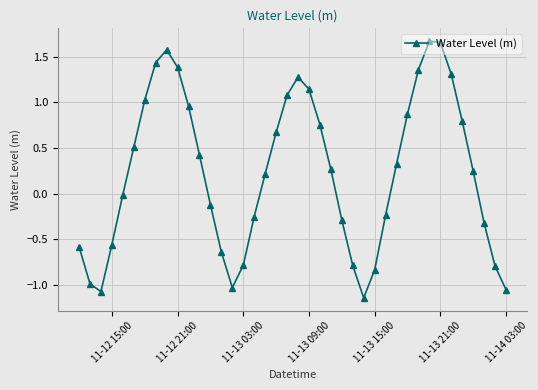

Count the number of data series in this chart.

1